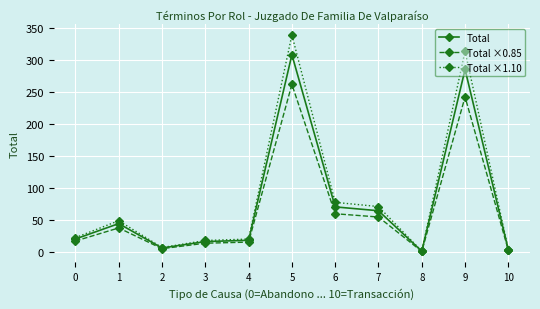

At which label is Total ×1.10 closest to 170?

6